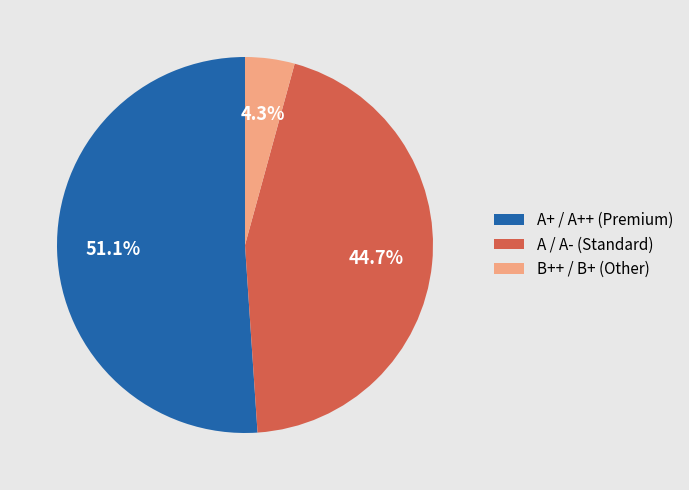

Do A+ / A++ (Premium) and A / A- (Standard) together represent more than half of the pie?

Yes